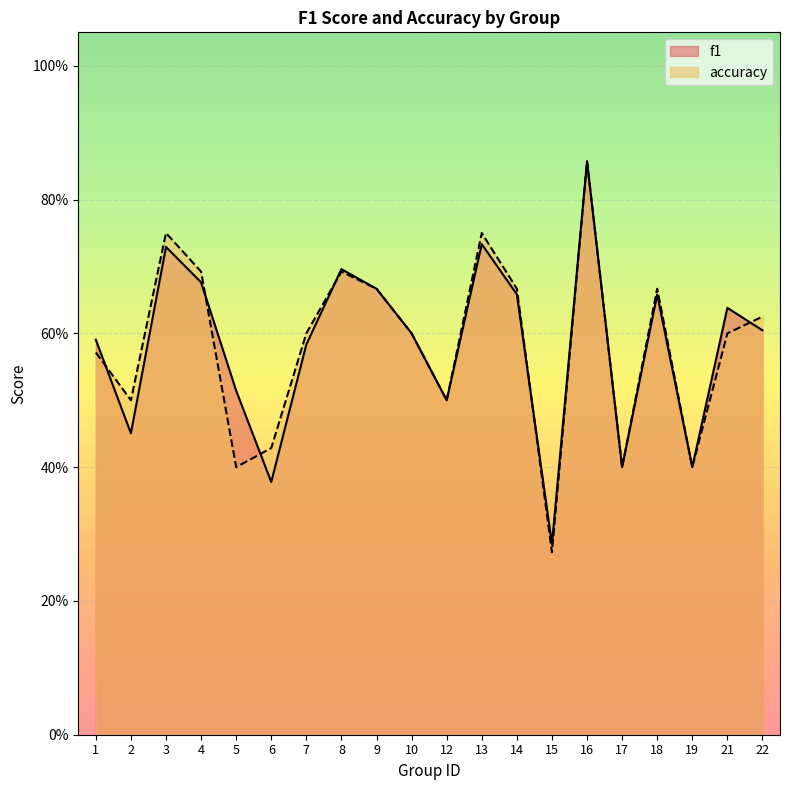

True or false: accuracy has a value of 0.2 at 5.

False